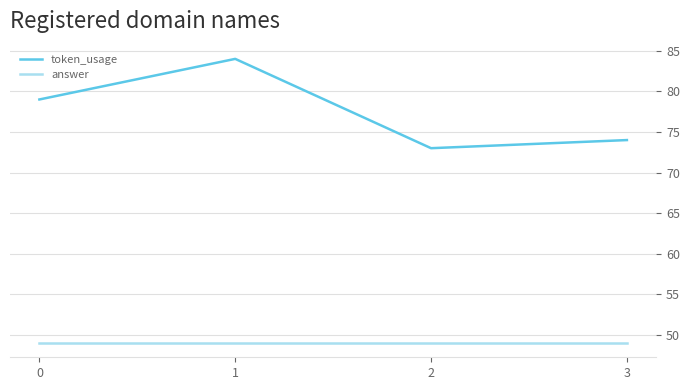

Reading left to right, transcribe all the data shown in this chart.

token_usage: 79	84	73	74
answer: 49	49	49	49